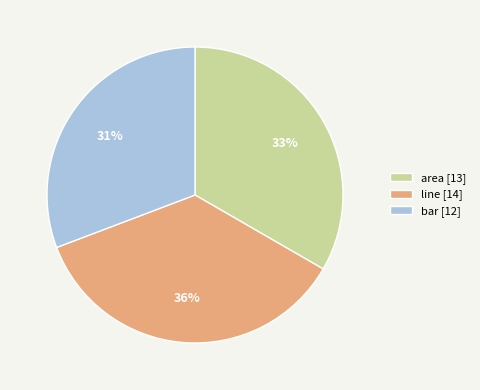

To the nearest percent, what portion does line [14] represent?

36%